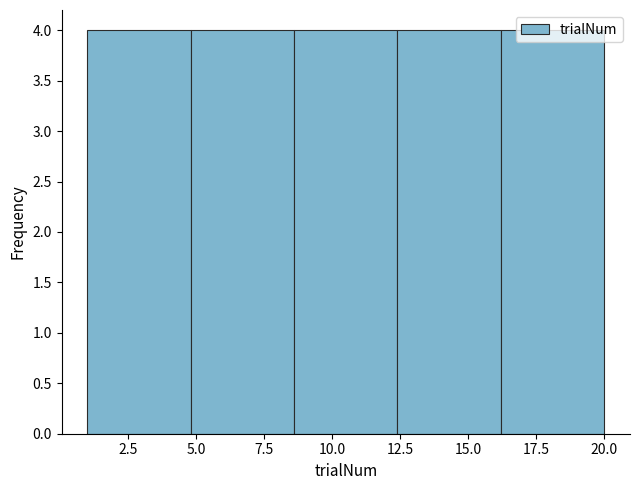

Reading left to right, list every bar in this chart as the range it spans on the x-axis followed by its height. Neither the bar edges nor the heights are printed on the chart, so give them approximately, as read against the axes.

1.0 to 4.8: 4
4.8 to 8.6: 4
8.6 to 12.4: 4
12.4 to 16.2: 4
16.2 to 20.0: 4